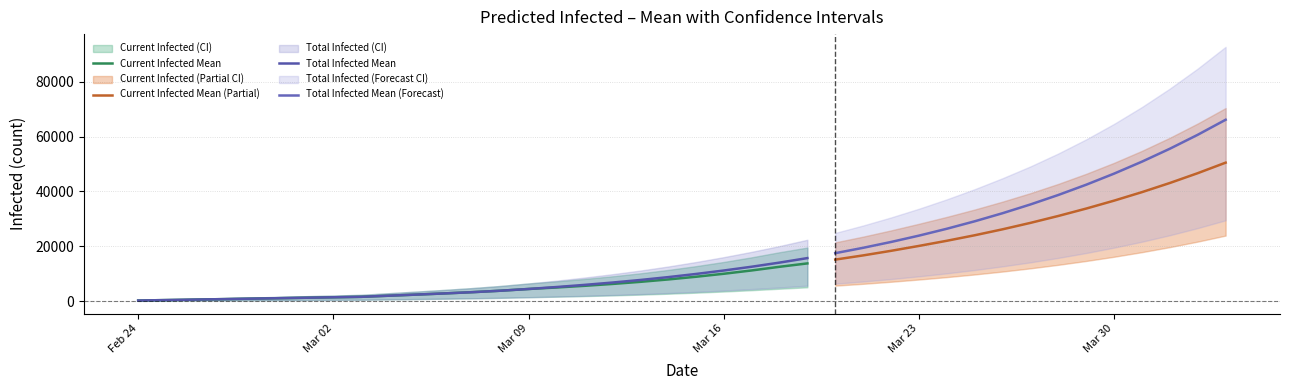

Does the chart have visible grid lines?

Yes